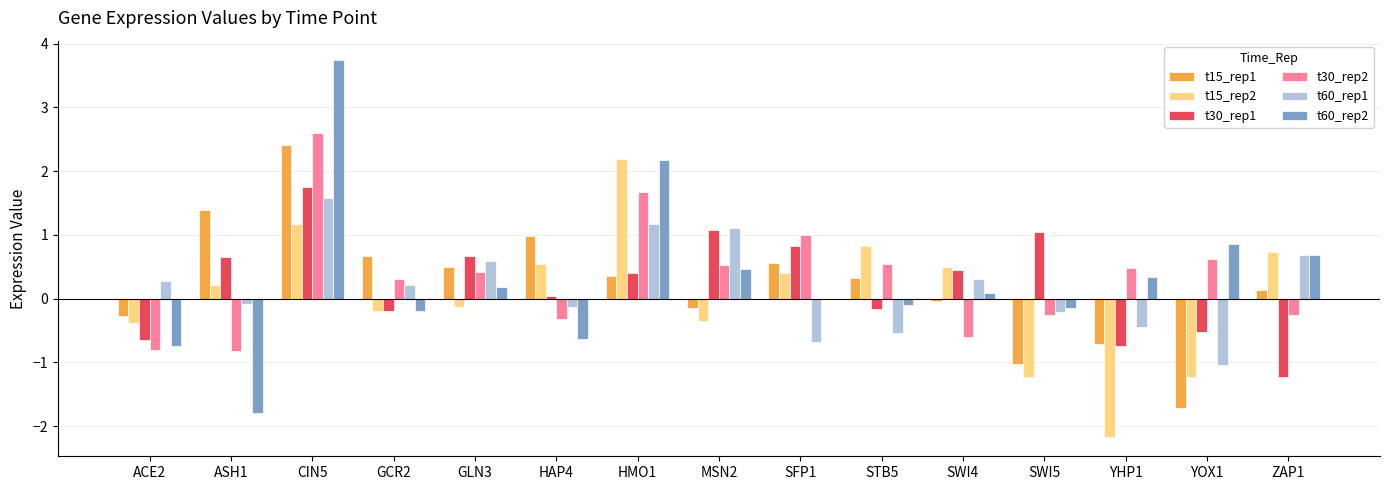

Is it true that t15_rep1 equals 0.3 at STB5?

True